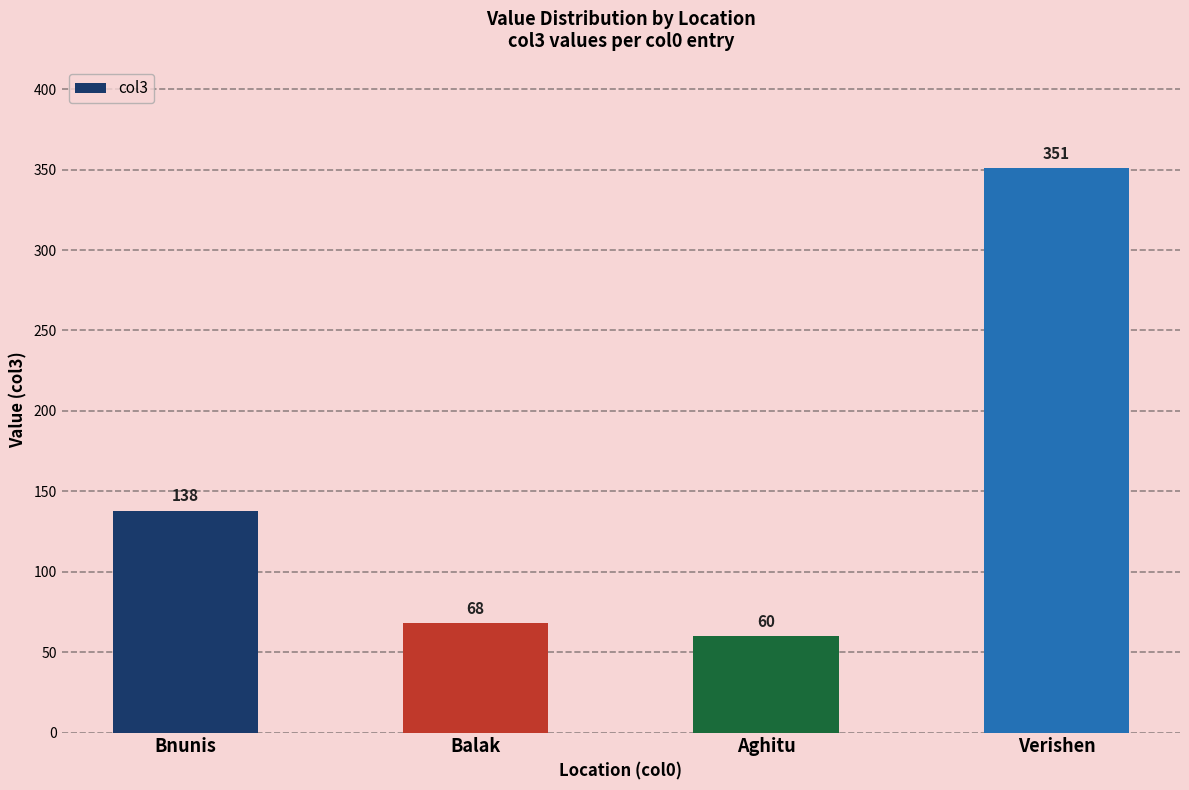

The chart shows a value of 37 at Aghitu. True or false?

False